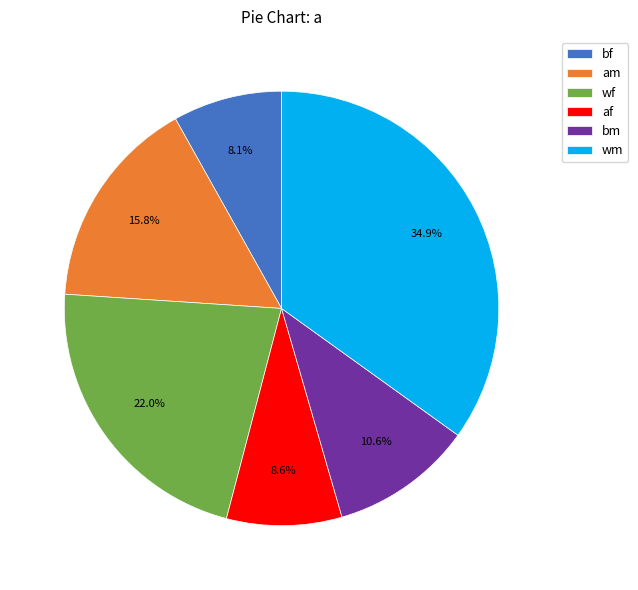

Is bm the majority of the pie?

No